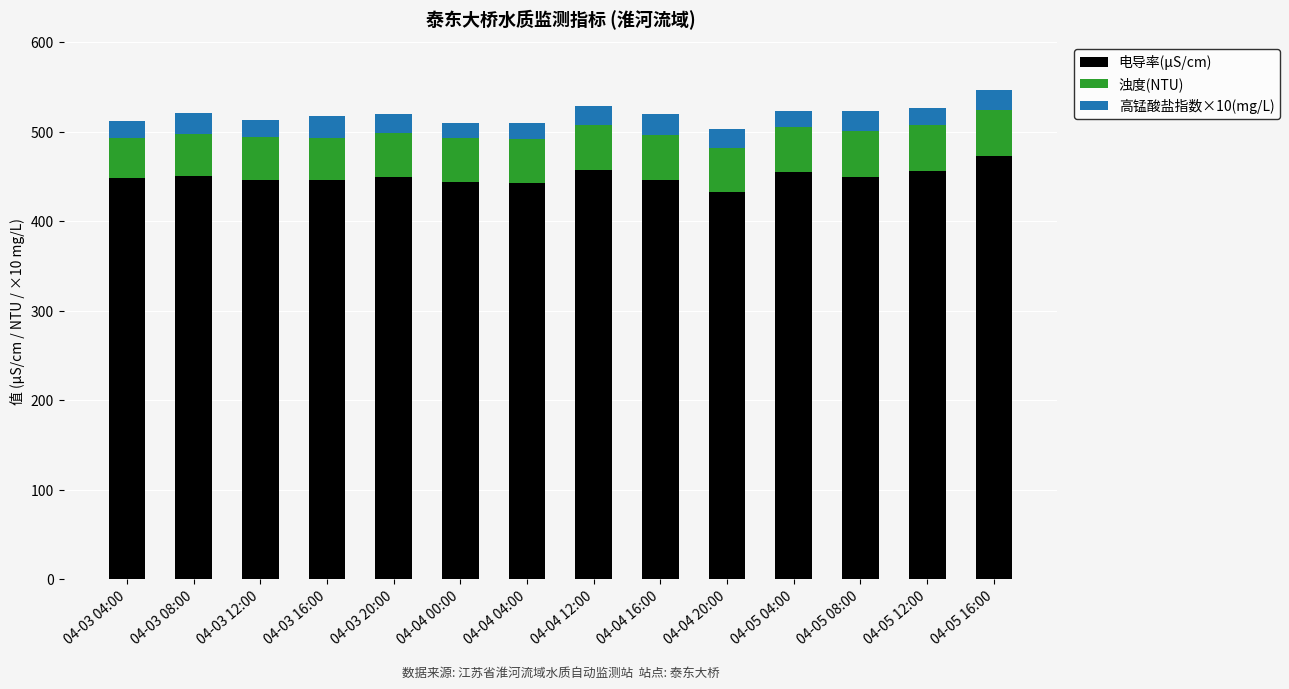

What is the difference between the maximum and minimum values in the 电导率(μS/cm) series?

40.6